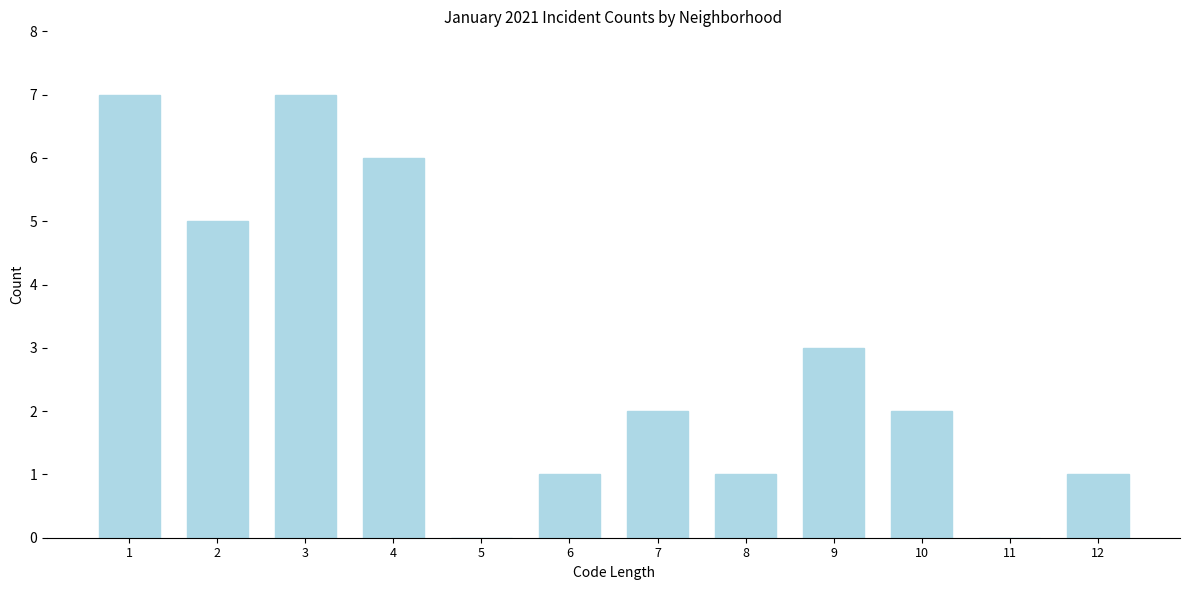

Reading left to right, transcribe all the data shown in this chart.

1=7	2=5	3=7	4=6	5=0	6=1	7=2	8=1	9=3	10=2	11=0	12=1